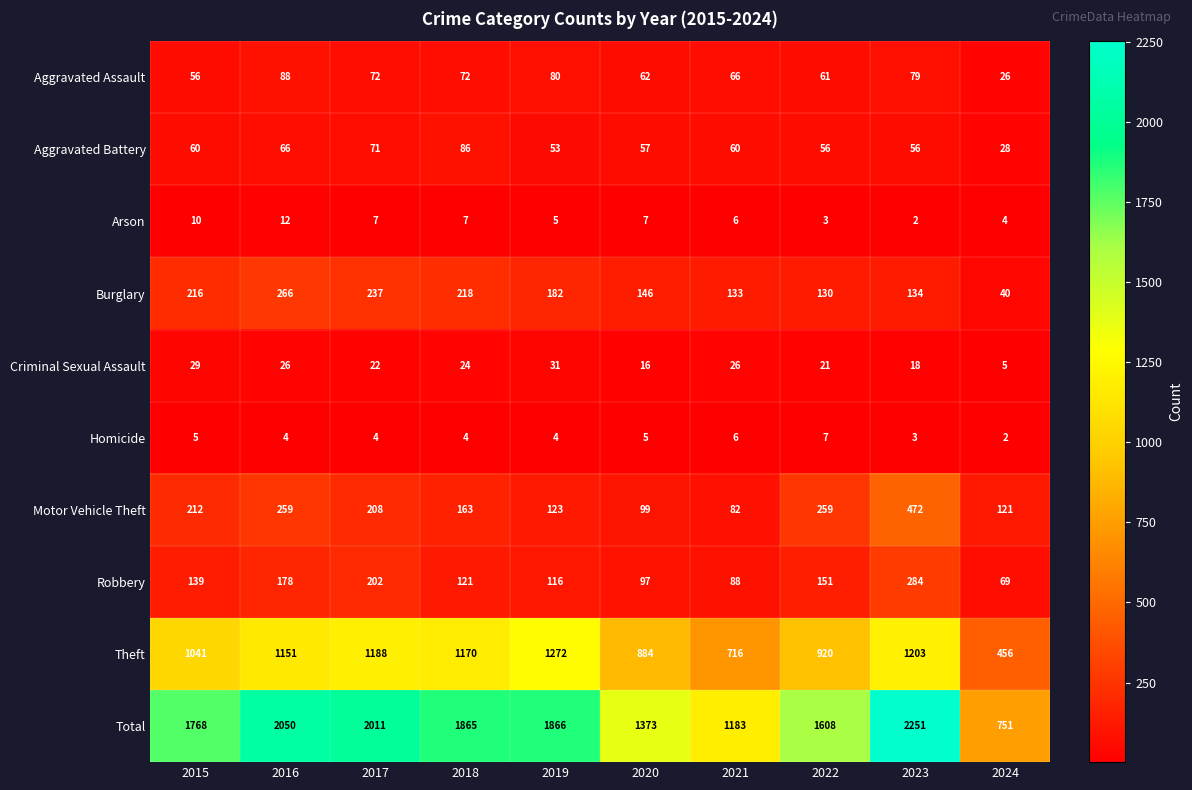

Which series has the largest range (max minus min)?

Total